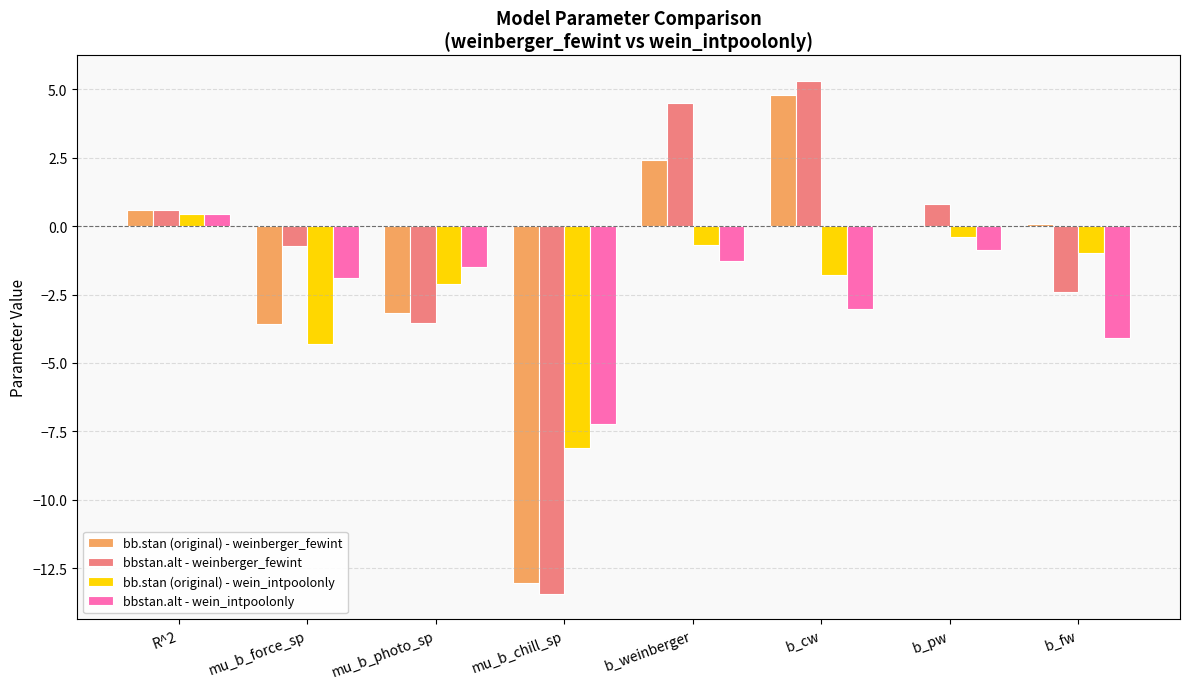

Which category has the highest value in the bb.stan (original) - wein_intpoolonly series?

R^2